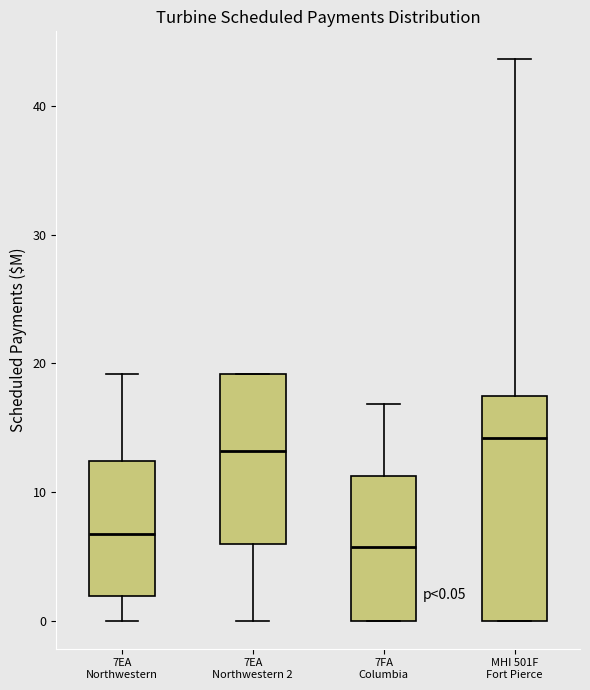

Which box has the lowest median line?

7FA Columbia